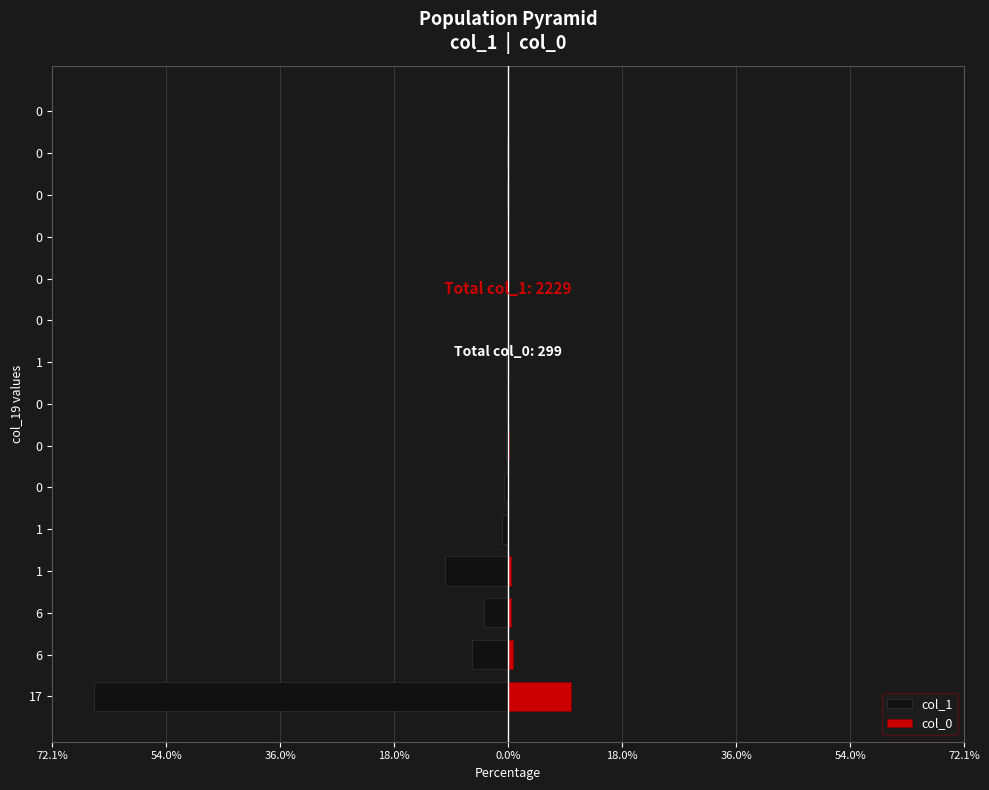

How many data points does each series have?

15